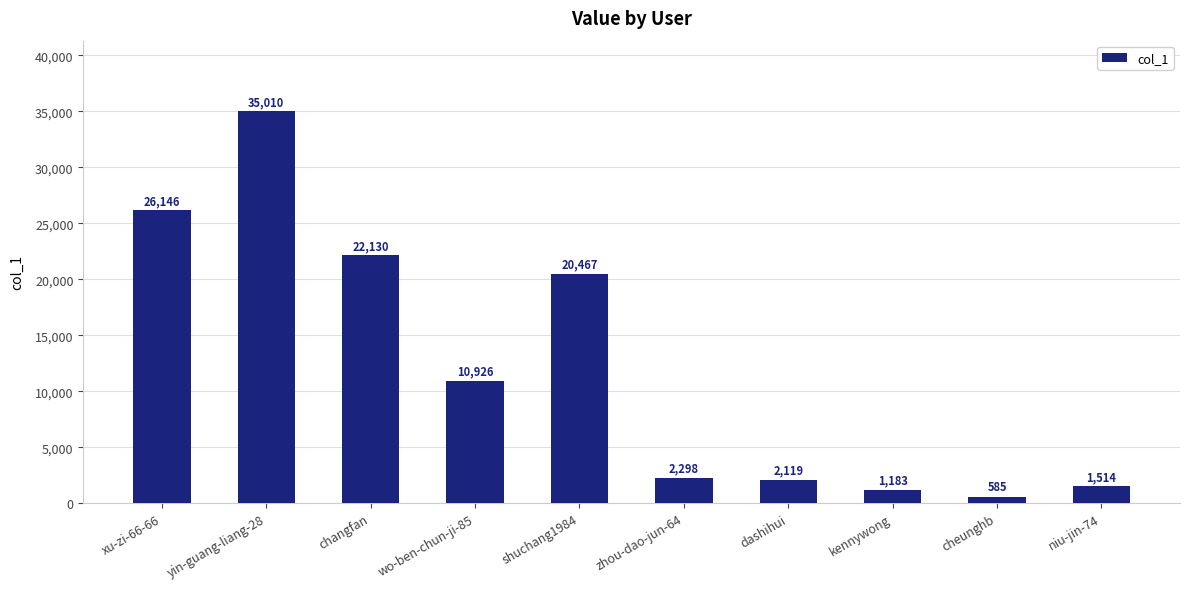

What is the sum of the values at zhou-dao-jun-64 and kennywong?

3481